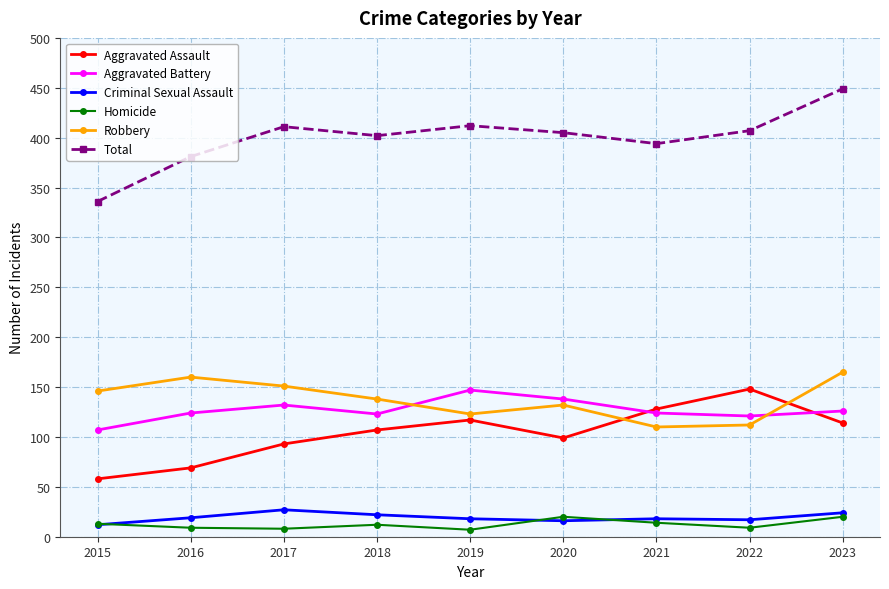

Is the value of Aggravated Assault at 2018 greater than the value of Robbery at 2023?

No